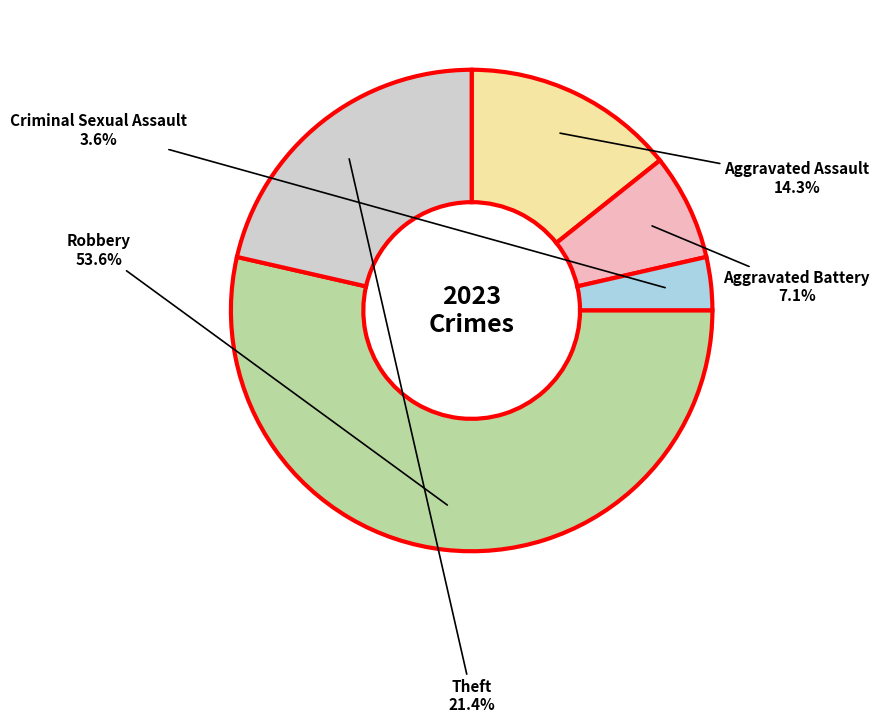

Between Robbery and Aggravated Assault, which is larger?

Robbery